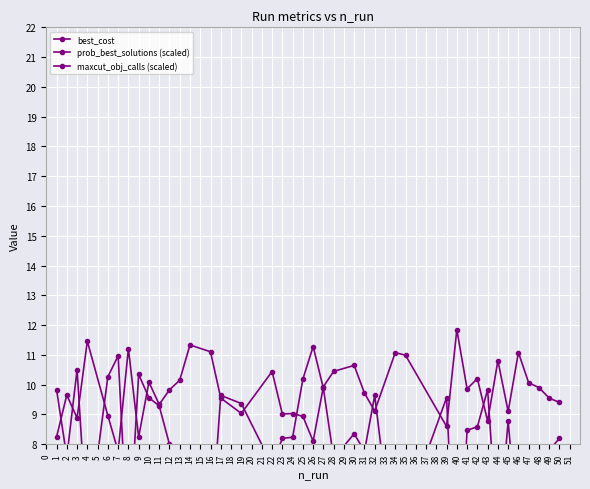

What is the value of the best_cost point at the 25th from the left?

-10.2